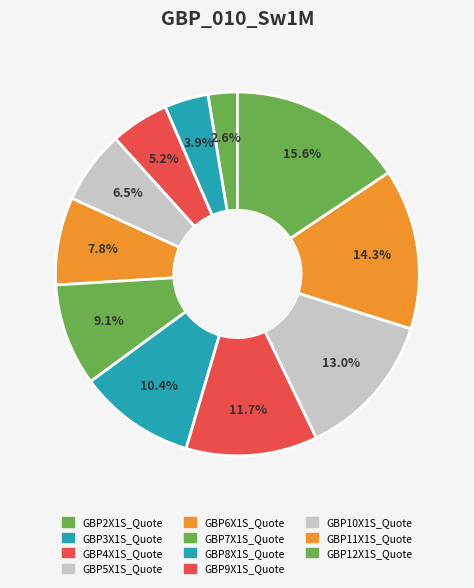

True or false: GBP8X1S_Quote accounts for 24% of the total.

False